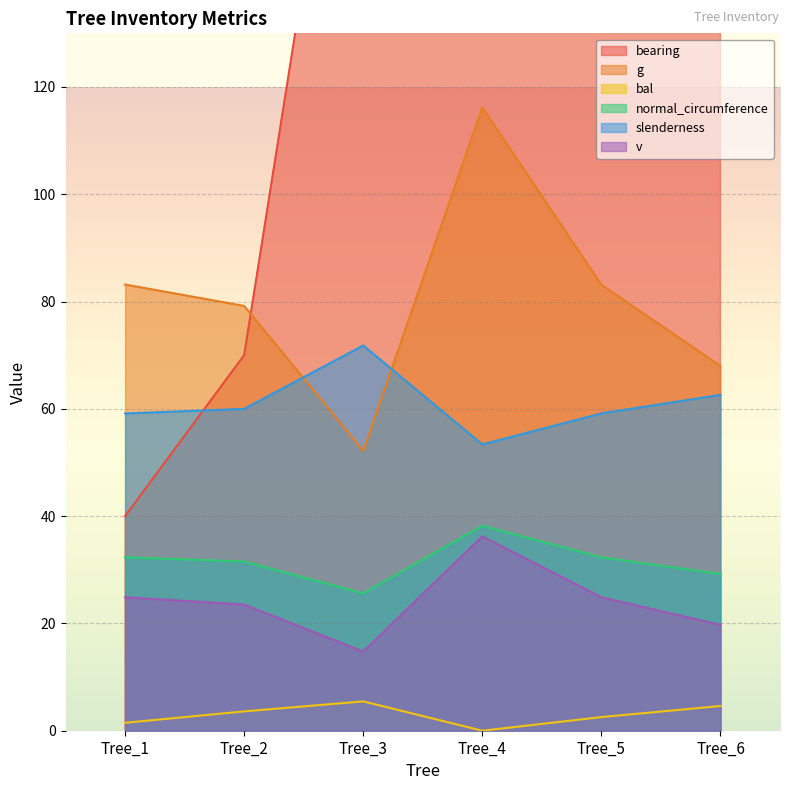

True or false: bal and bearing cross at least once.

False